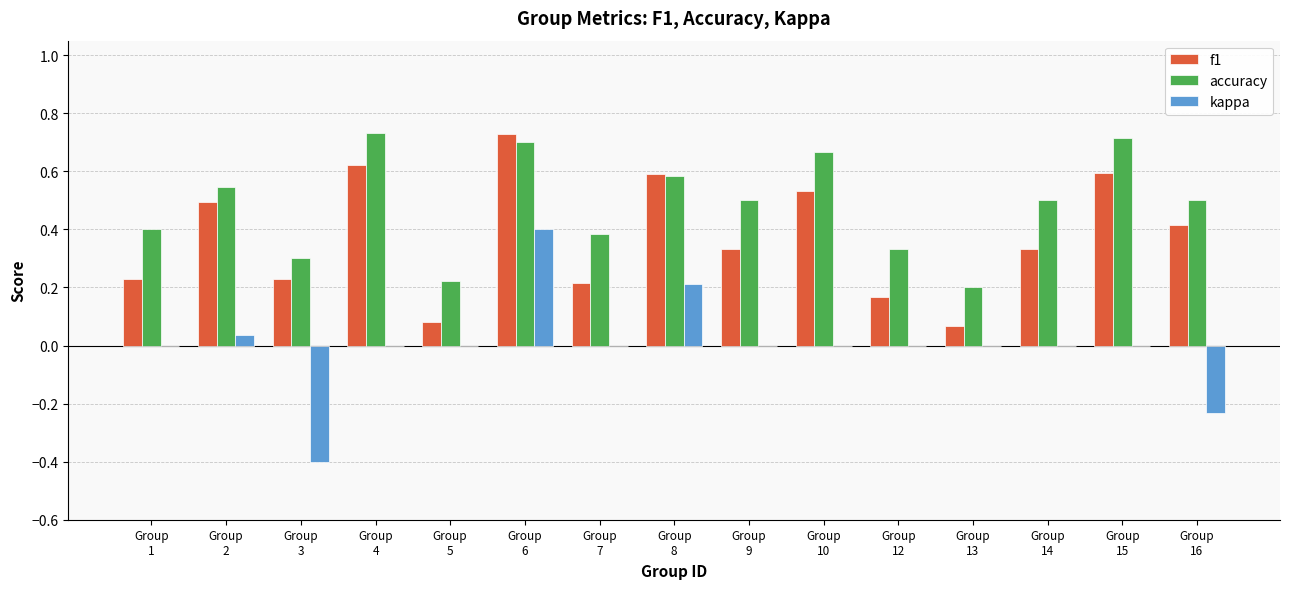

Which series has the largest total across all categories?

accuracy